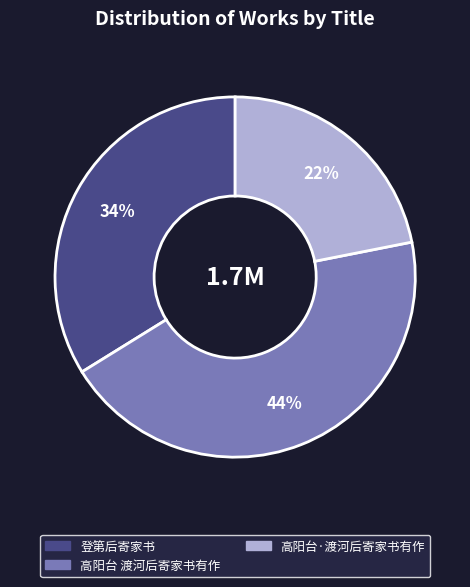

Which slice is the largest?

高阳台 渡河后寄家书有作